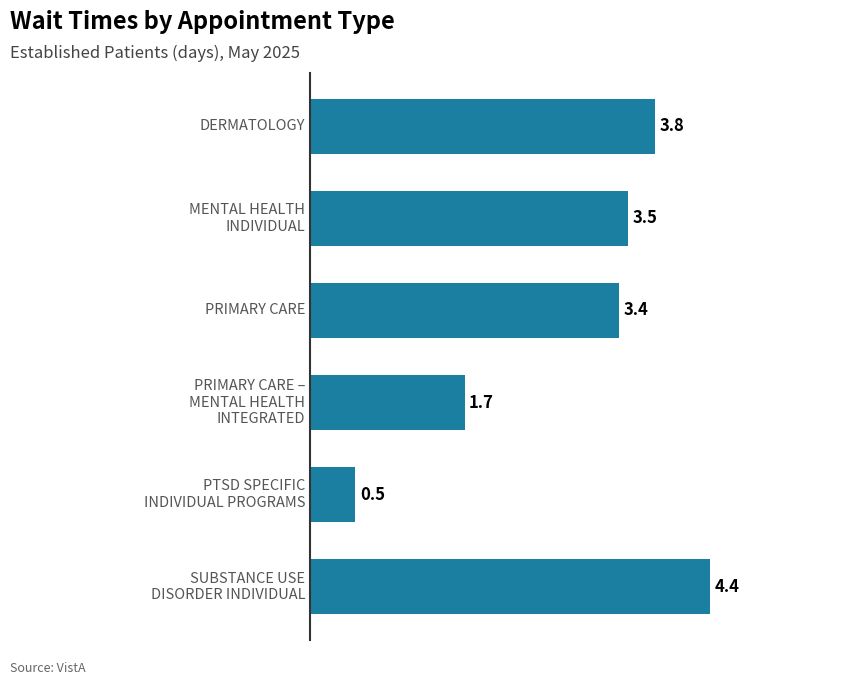

What is the minimum value shown in the chart?

0.5